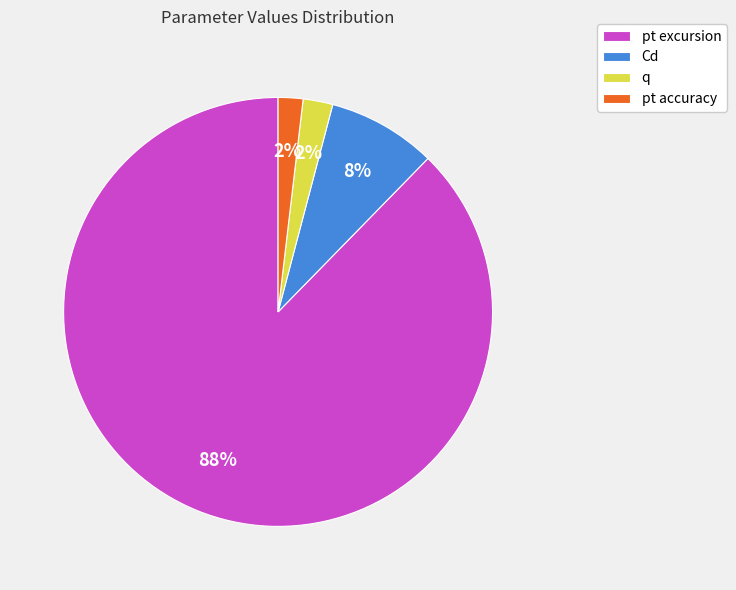

What percentage is the q slice, to the nearest percent?

2%